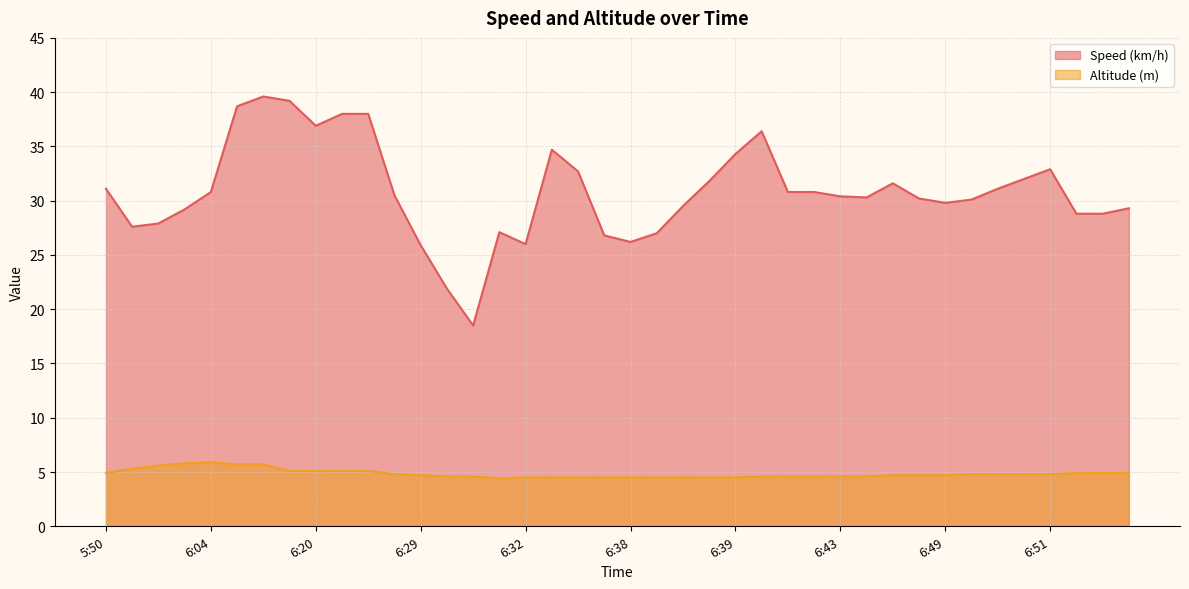

Rank the series by their average value, from highest to lowest.

Speed (km/h), Altitude (m)